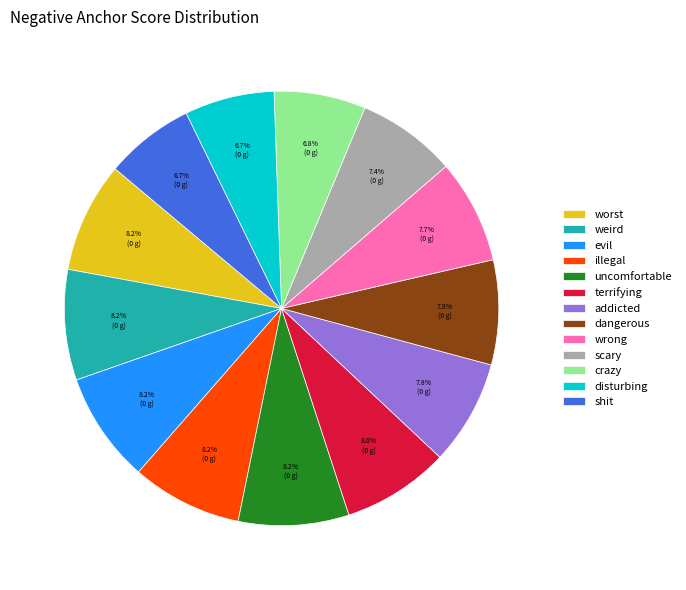

What percentage is the evil slice, to the nearest percent?

8%